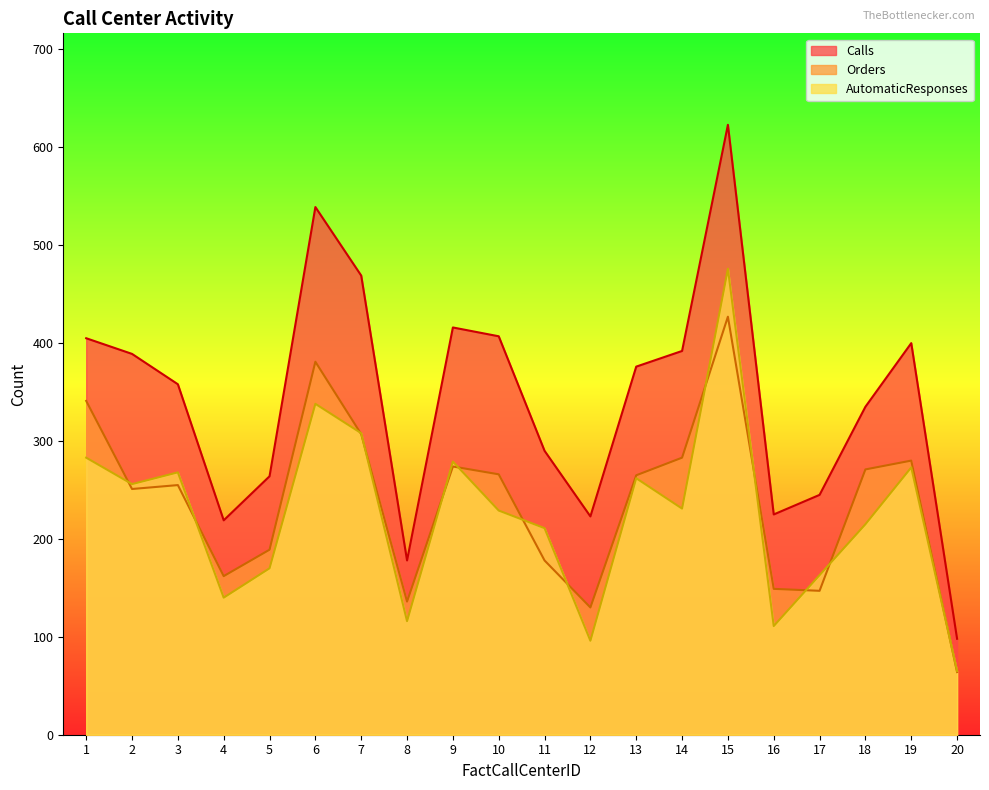

Reading right to left, what are all the values shown in this chart?

Calls: 98	400	335	245	225	623	392	376	223	290	407	416	178	469	539	264	219	358	389	405
Orders: 64	280	271	147	149	427	283	265	130	178	266	274	136	307	381	189	162	255	251	341
AutomaticResponses: 65	273	215	163	111	476	231	262	96	211	229	279	116	308	338	170	140	268	256	283